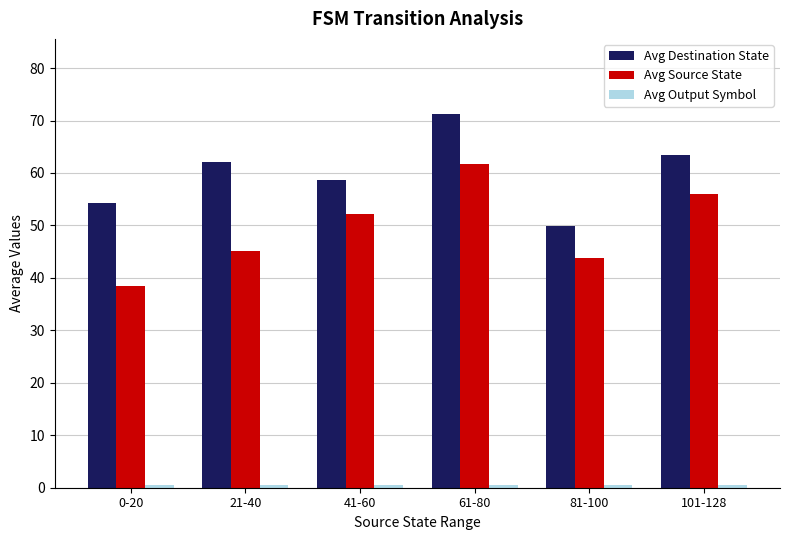

What is the sum of the Avg Source State values at 41-60 and 101-128?

108.0